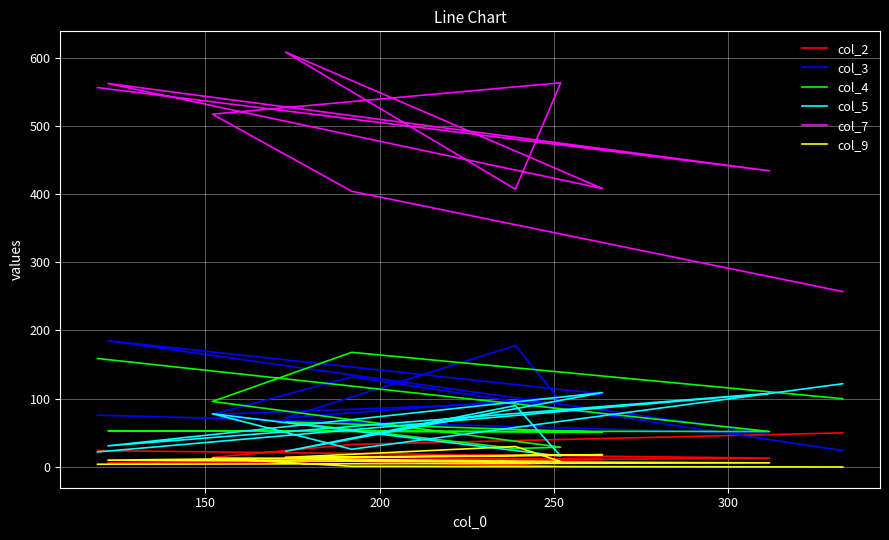

How many interior local valleys does the col_3 series have?

3